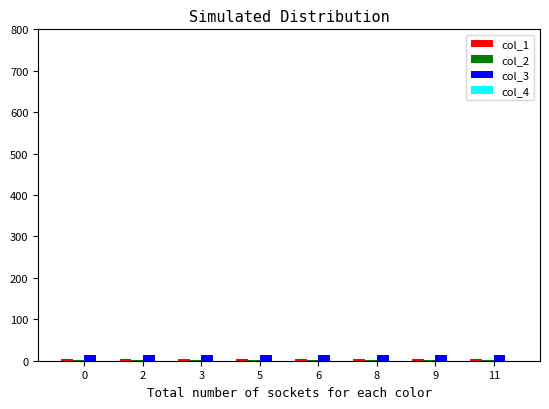

Count the number of data series in this chart.

3